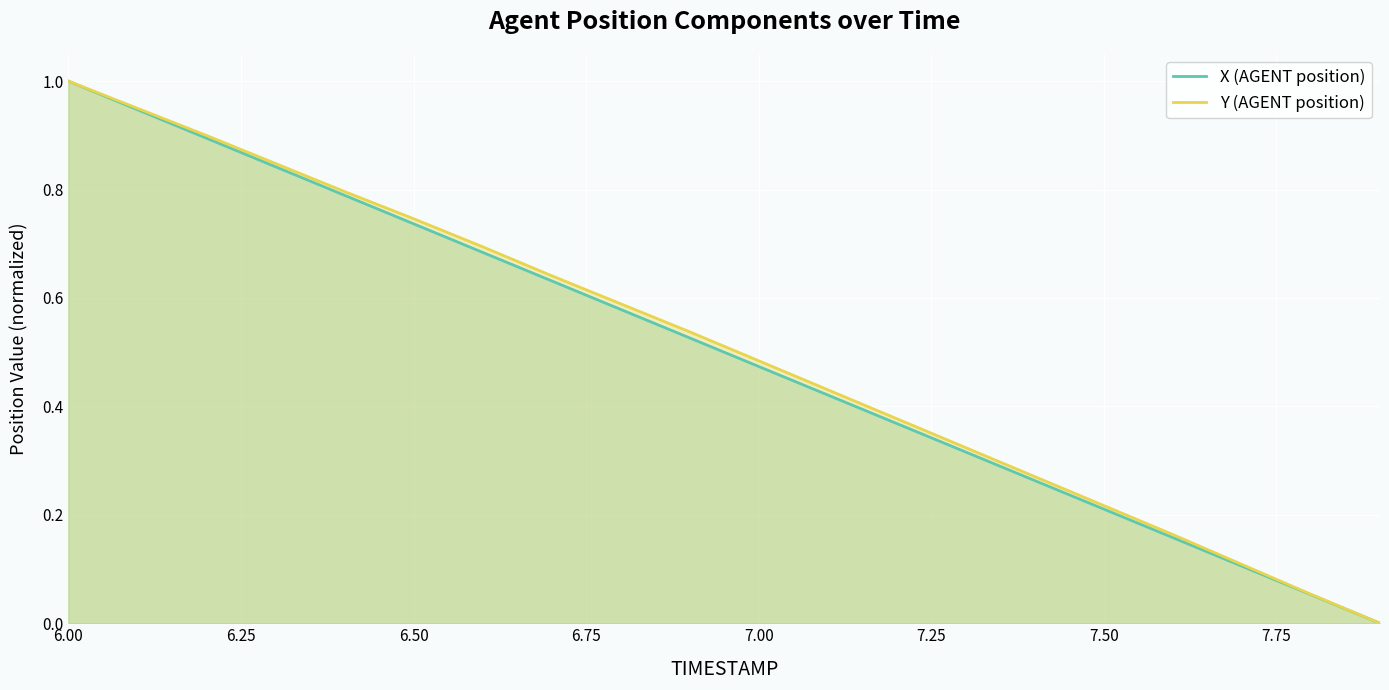

Reading right to left, list all the values displayed in this chart.

X (AGENT position): 0.0	0.1	0.1	0.2	0.2	0.3	0.3	0.4	0.4	0.5	0.5	0.6	0.6	0.7	0.7	0.8	0.8	0.9	0.9	1.0
Y (AGENT position): 0.0	0.1	0.1	0.2	0.2	0.3	0.3	0.4	0.4	0.5	0.5	0.6	0.6	0.7	0.7	0.8	0.8	0.9	0.9	1.0